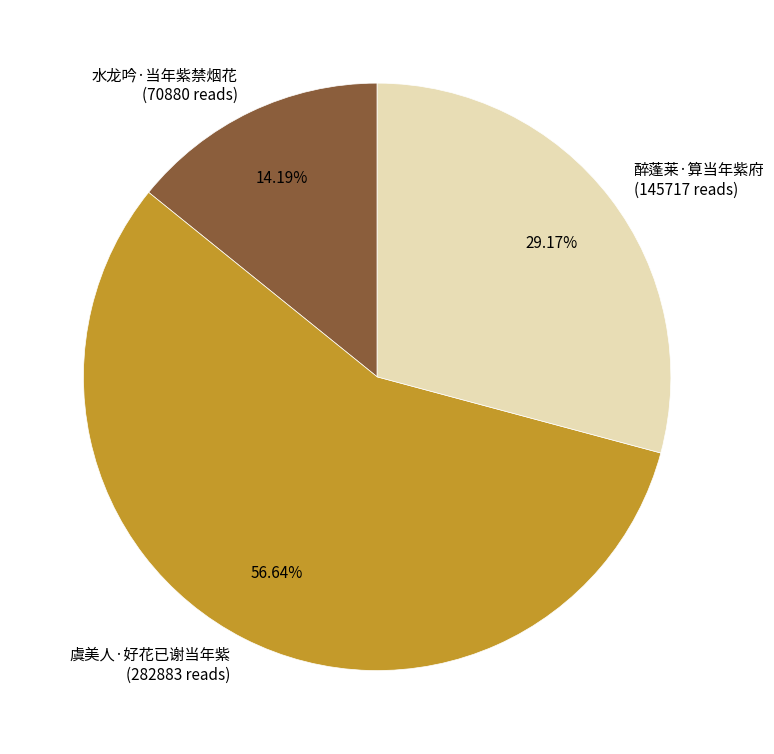

What percentage do 醉蓬莱·算当年紫府 and 虞美人·好花已谢当年紫 together represent?

85.8%